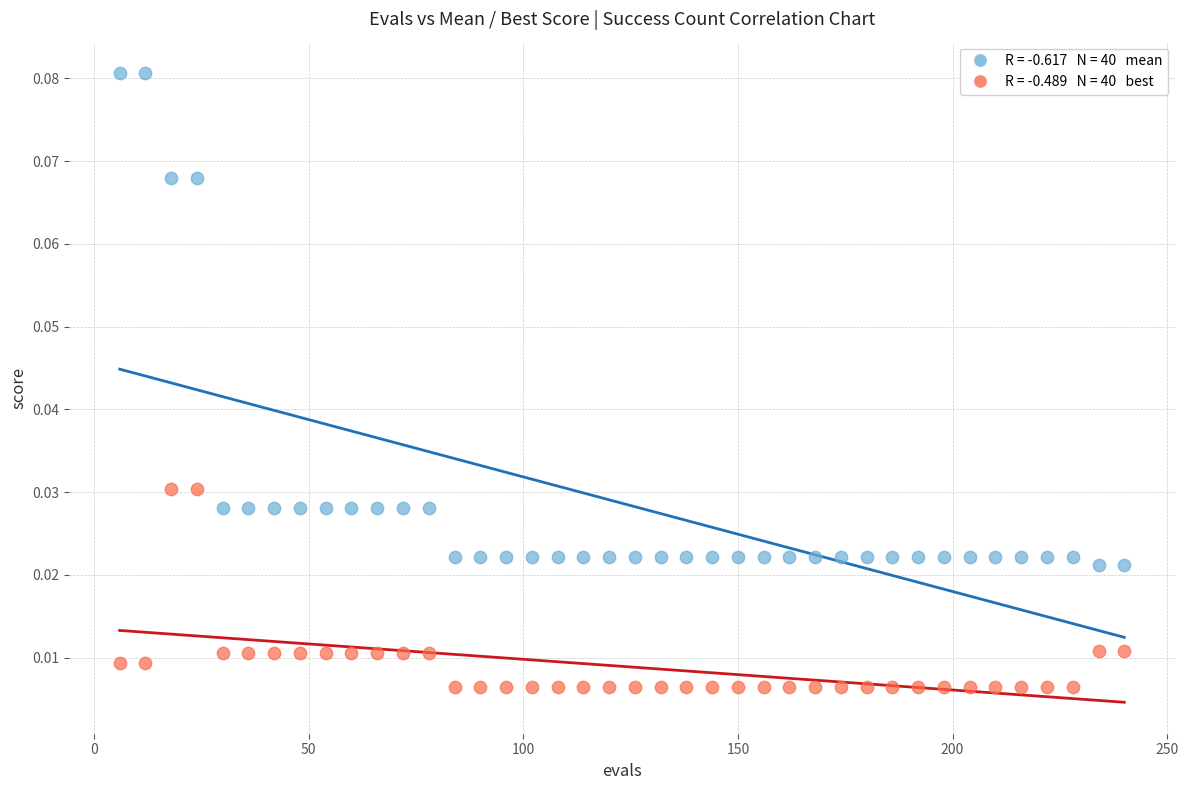

Across all data points, what is the range of X values (max minus min)?

234.0